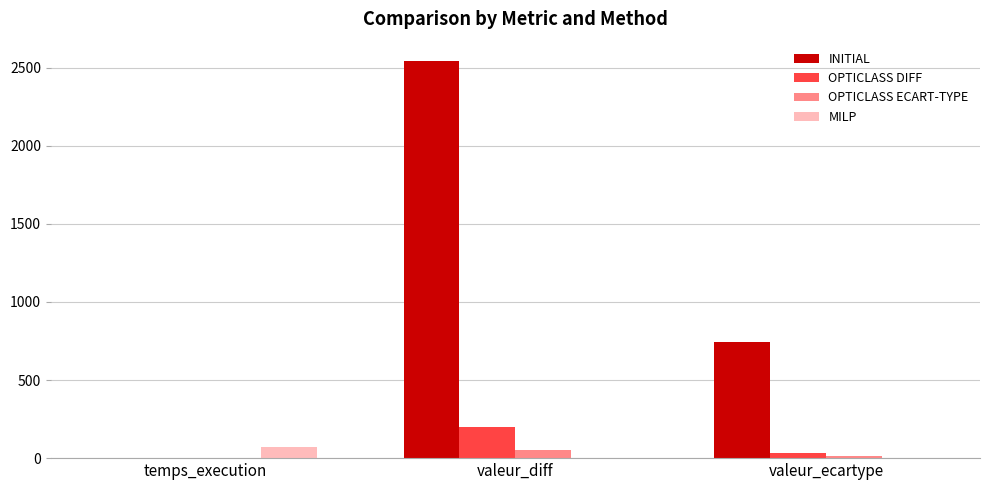

Where is OPTICLASS DIFF nearest to the value 100?

valeur_ecartype